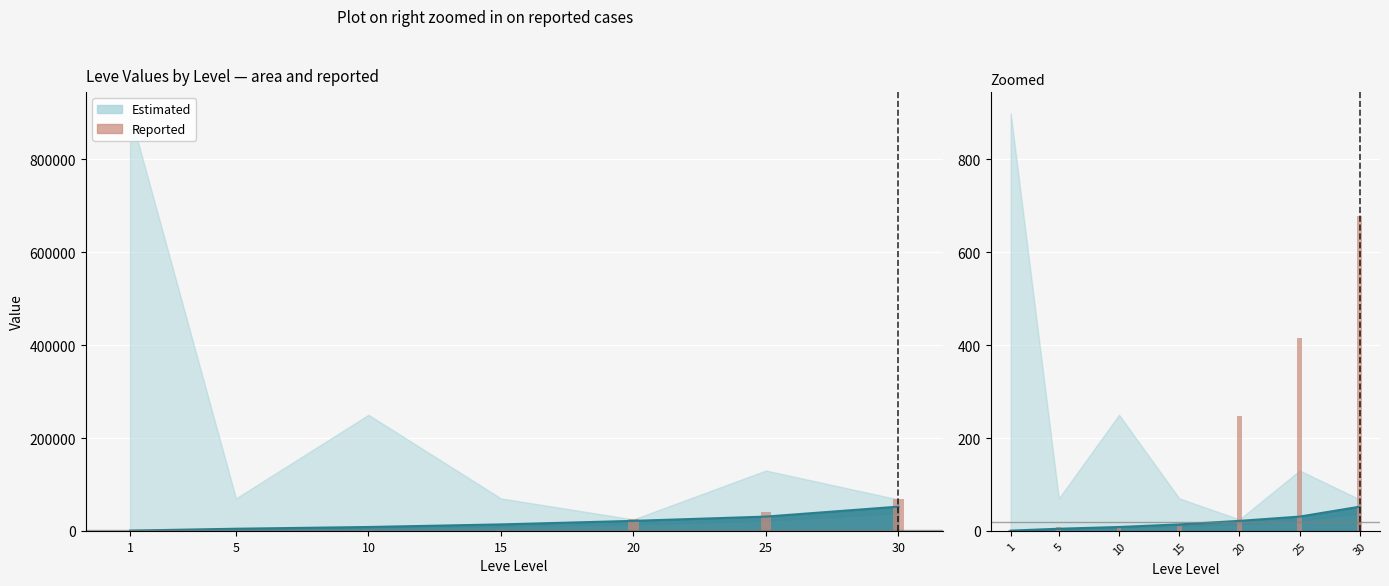

True or false: the data shows 451.3 at 30.

False